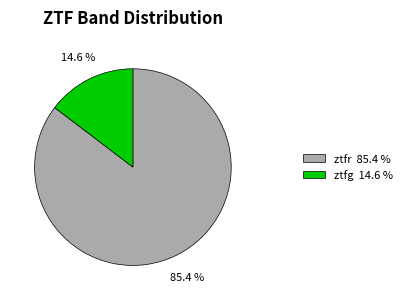

Count the number of slices in the pie.

2